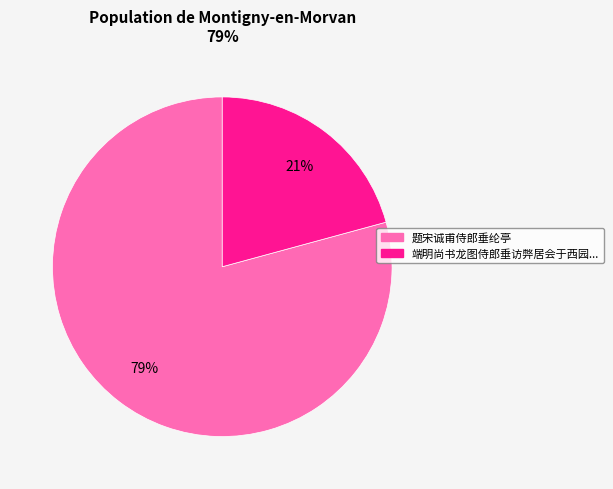

To the nearest percent, what is the difference between the largest and smallest slice percentages?

58%